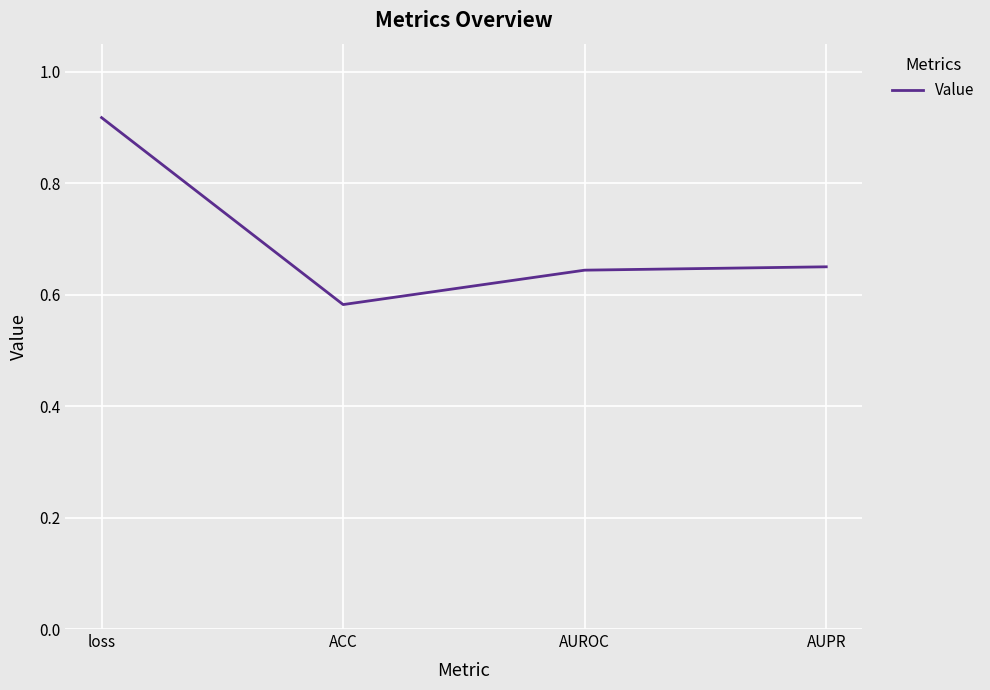

How many interior local valleys (lower than both neighbors) does the data have?

1